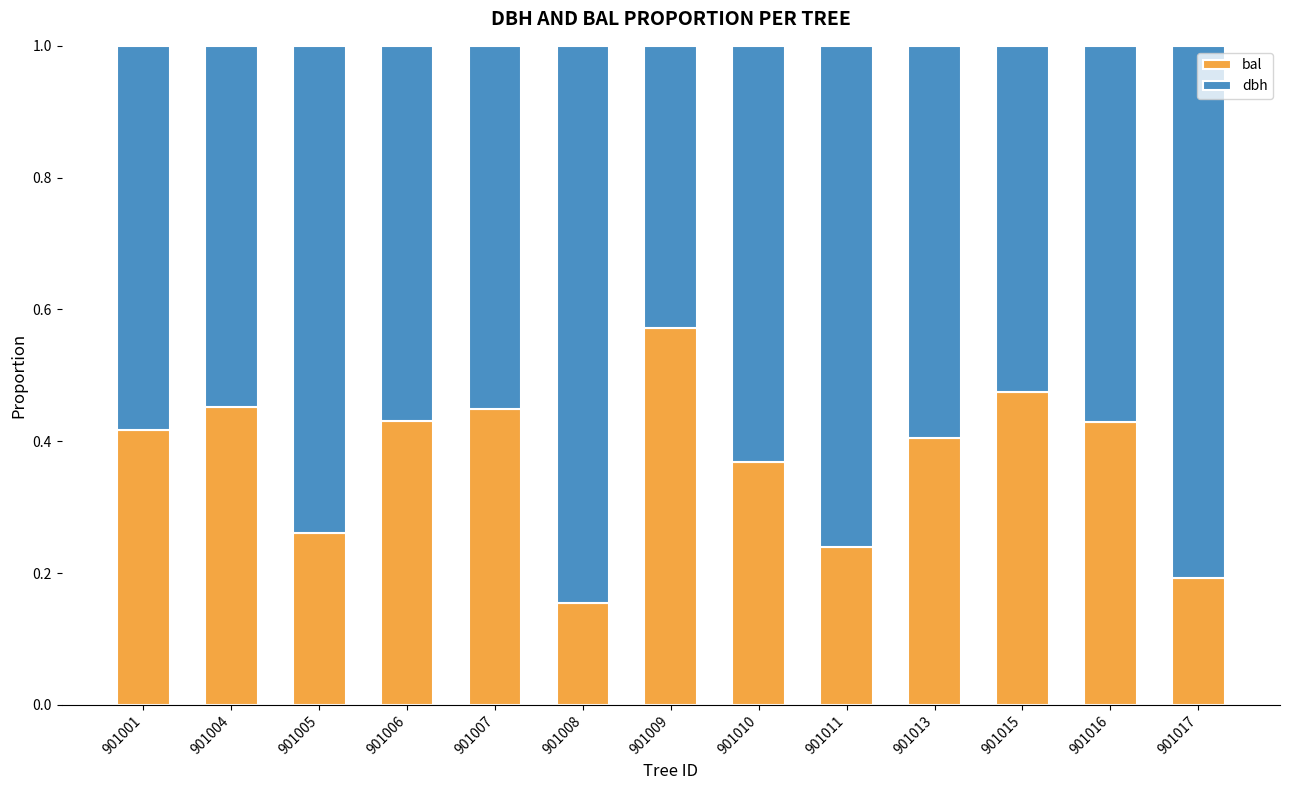

What is the total value across all series at 901004?

1.0